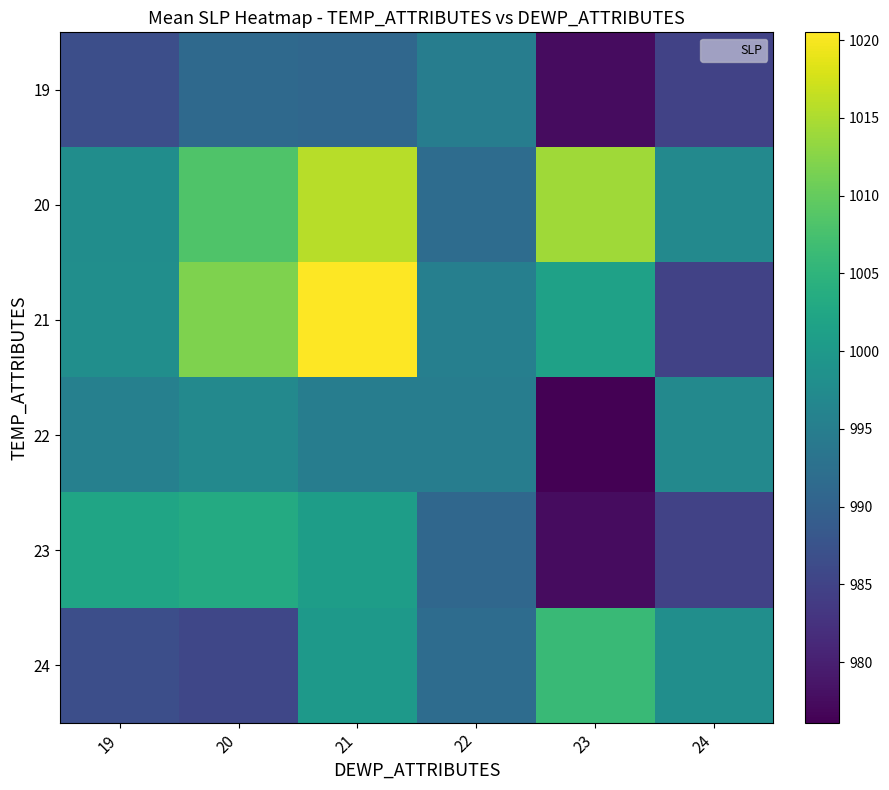

Which series has the largest range (max minus min)?

21